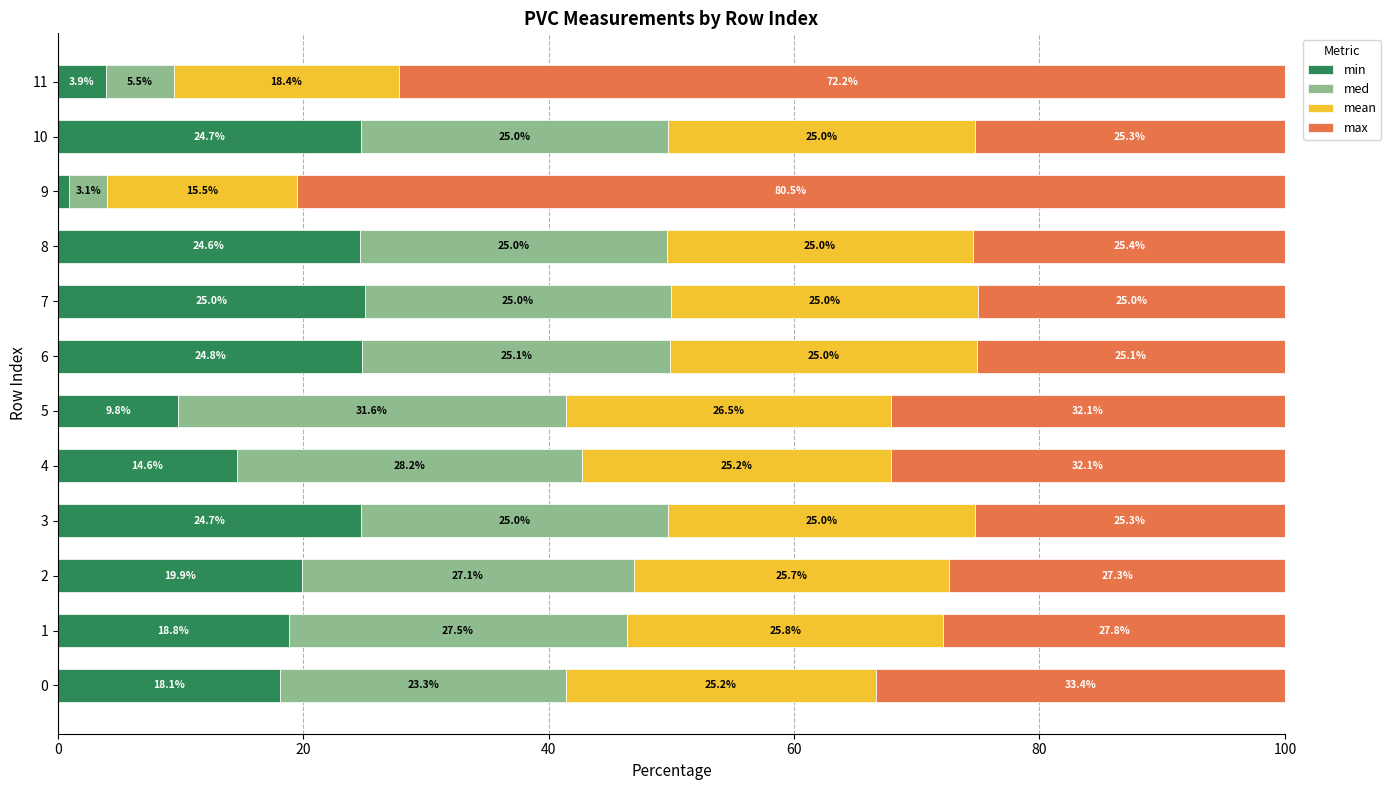

The value of min at 2 is 29.4. True or false?

False